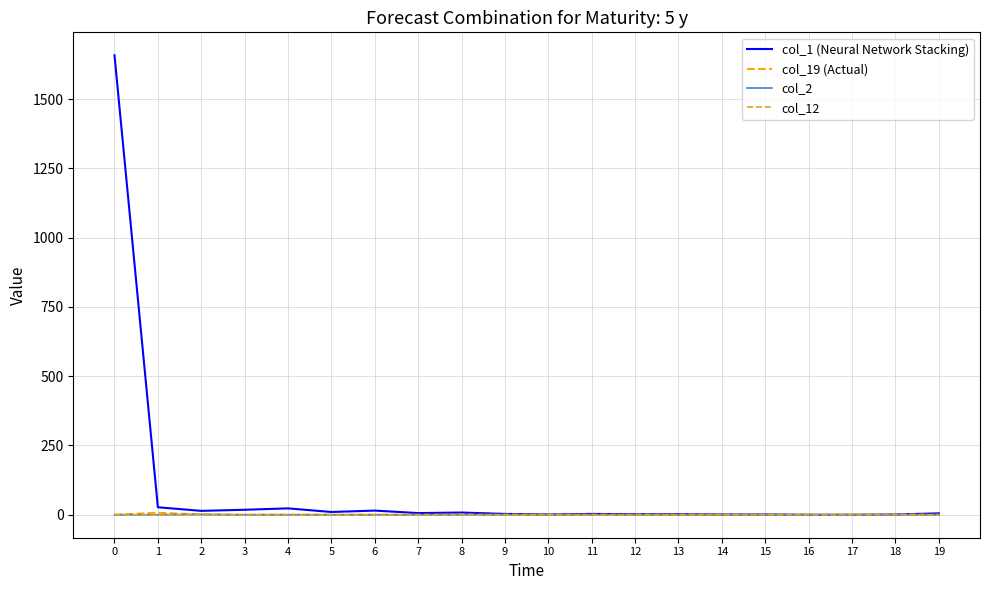

Is it true that col_2 equals 0 at 13?

True